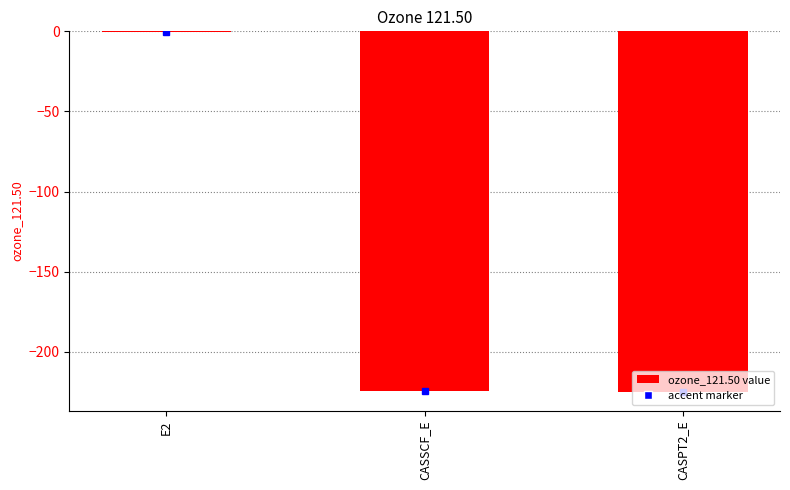

How many categories are shown in the chart?

3